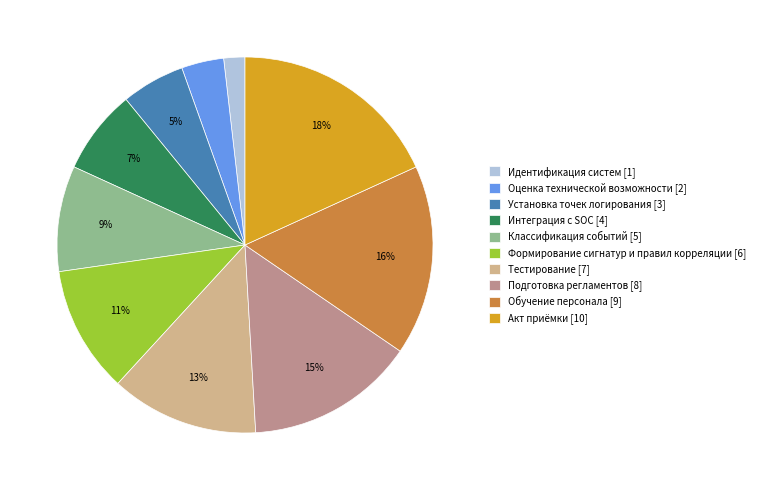

Which category has the smallest portion of the pie?

Идентификация систем